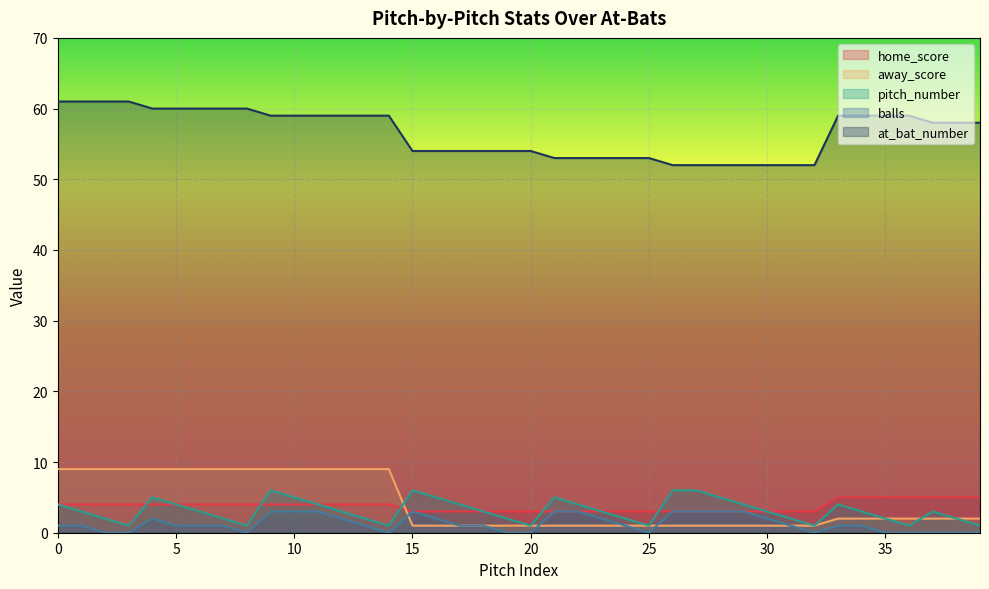

Does the chart display data point markers on the line(s)?

No